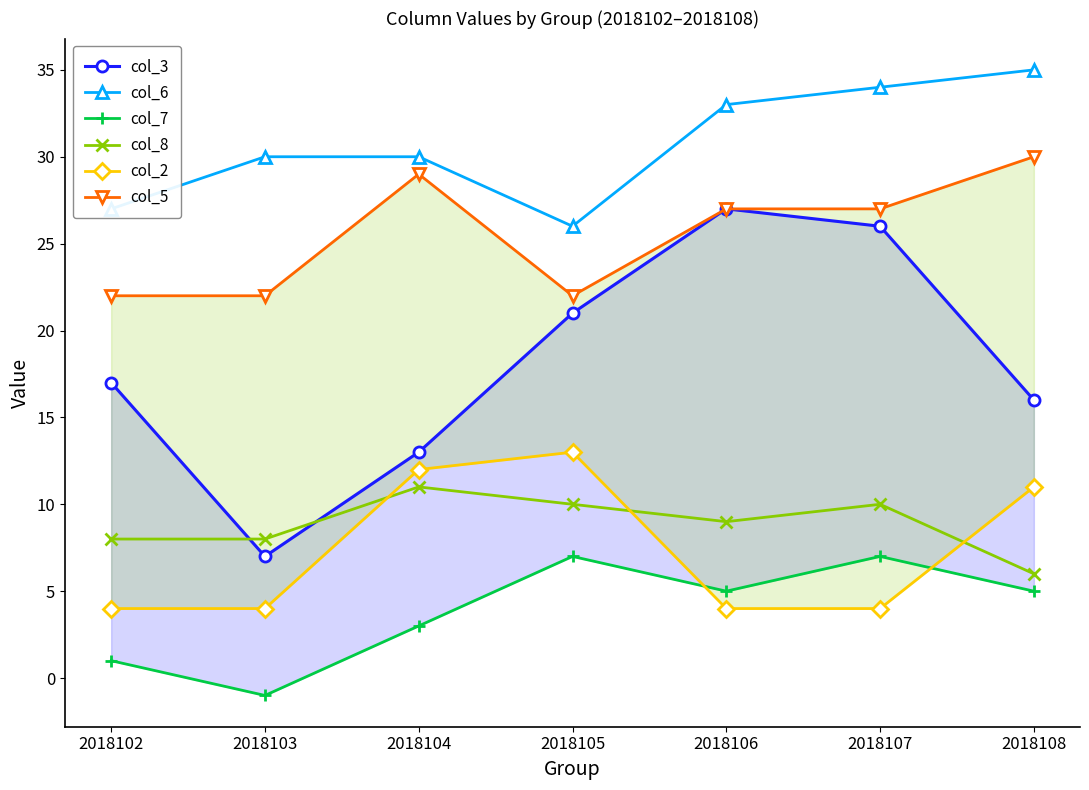

Reading left to right, what are all the values shown in this chart?

col_3: 2018102=17	2018103=7	2018104=13	2018105=21	2018106=27	2018107=26	2018108=16
col_6: 2018102=27	2018103=30	2018104=30	2018105=26	2018106=33	2018107=34	2018108=35
col_7: 2018102=1	2018103=-1	2018104=3	2018105=7	2018106=5	2018107=7	2018108=5
col_8: 2018102=8	2018103=8	2018104=11	2018105=10	2018106=9	2018107=10	2018108=6
col_2: 2018102=4	2018103=4	2018104=12	2018105=13	2018106=4	2018107=4	2018108=11
col_5: 2018102=22	2018103=22	2018104=29	2018105=22	2018106=27	2018107=27	2018108=30